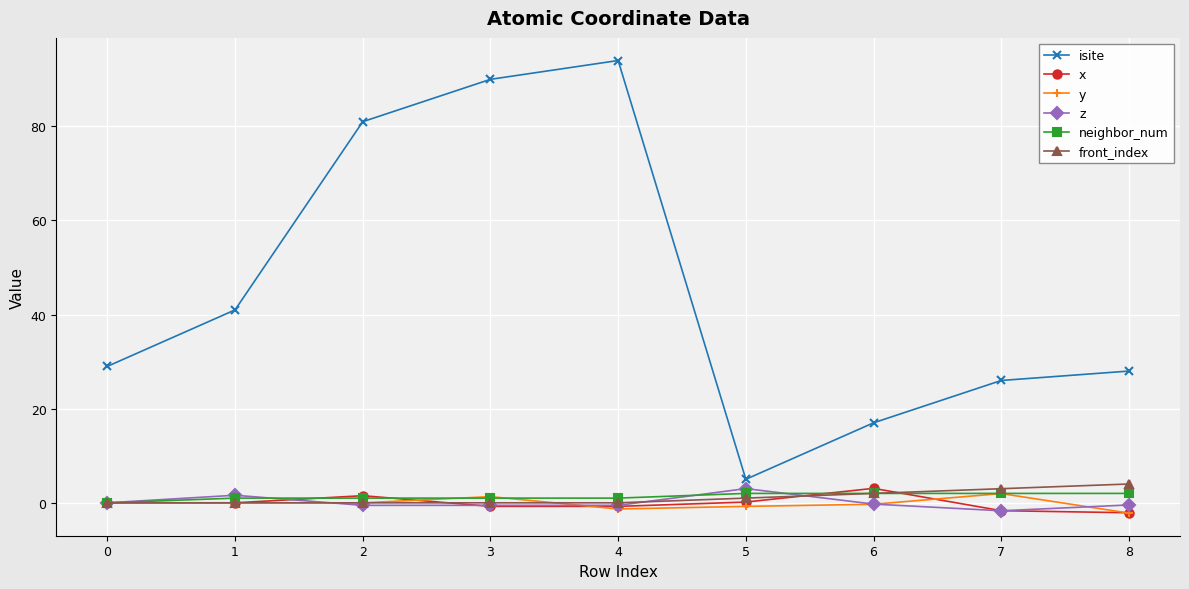

Is it true that front_index equals 3.0 at 7?

True